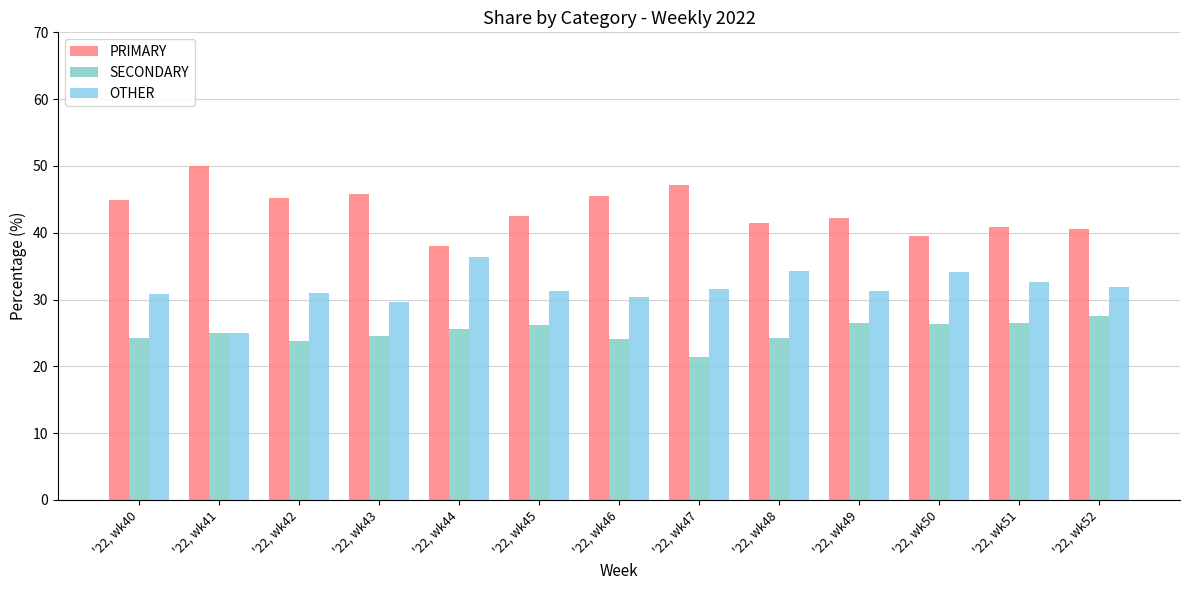

At which label does OTHER reach its peak?

'22, wk44